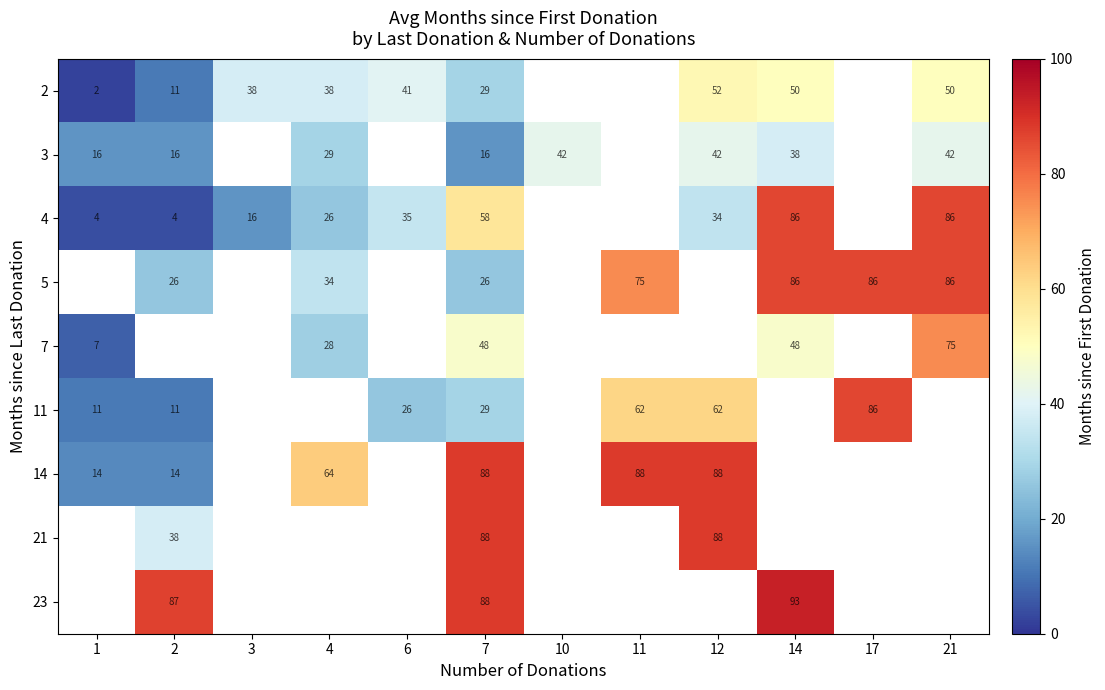

The 11 series shows 6 at 1. True or false?

False